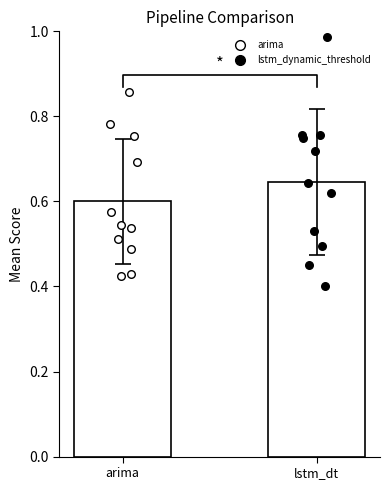

What are all the series names shown in the legend?

arima, lstm_dynamic_threshold